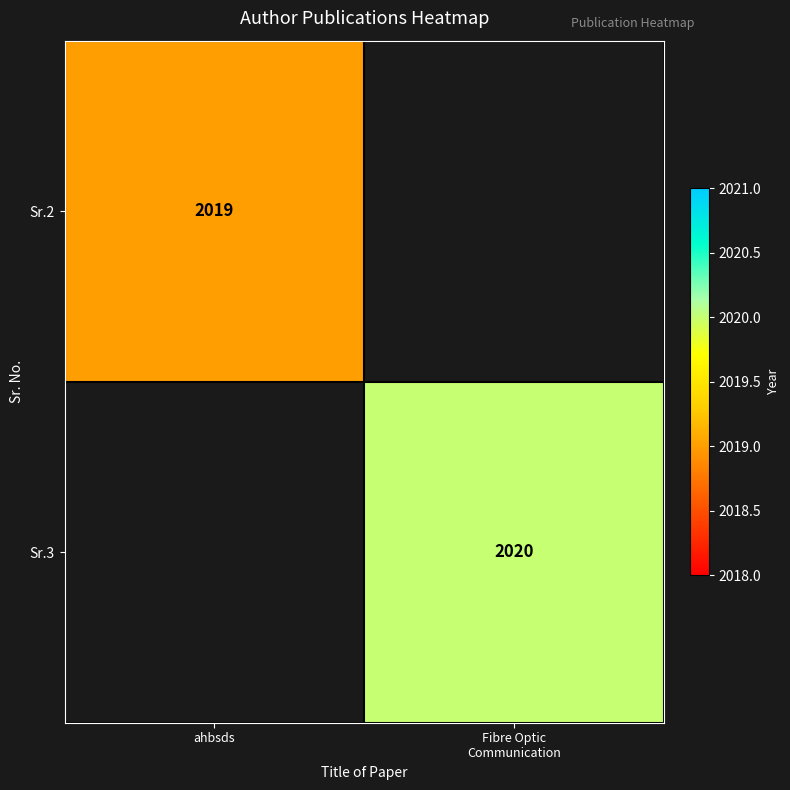

The Sr.2 series shows 2019.0 at ahbsds. True or false?

True